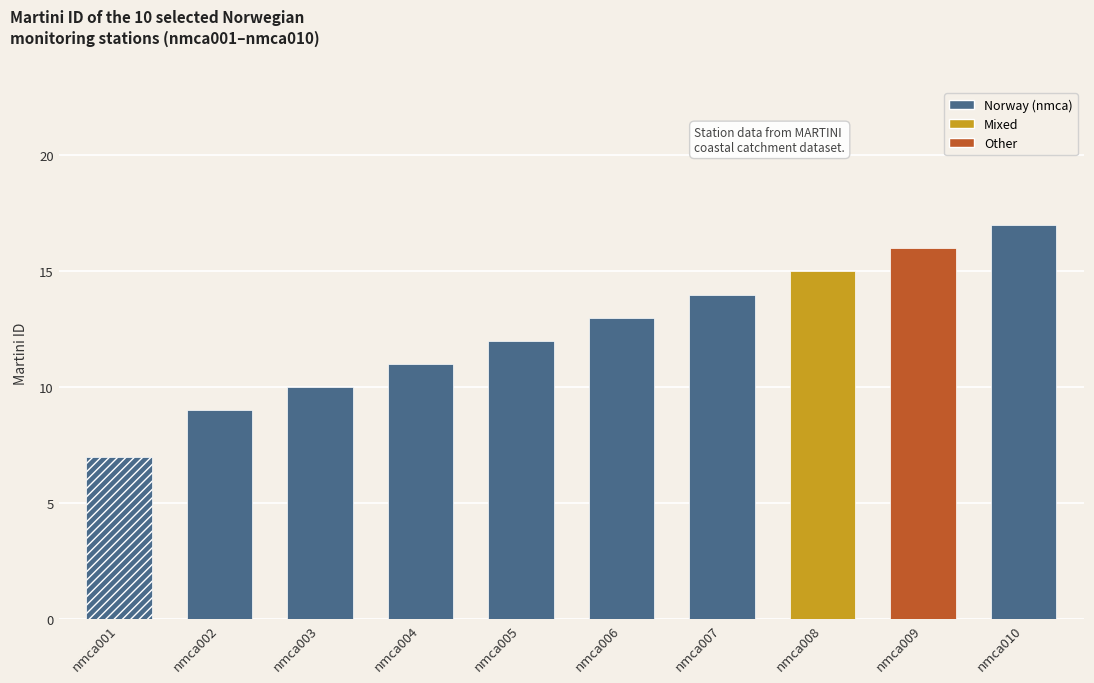

How many bars are there in total?

10